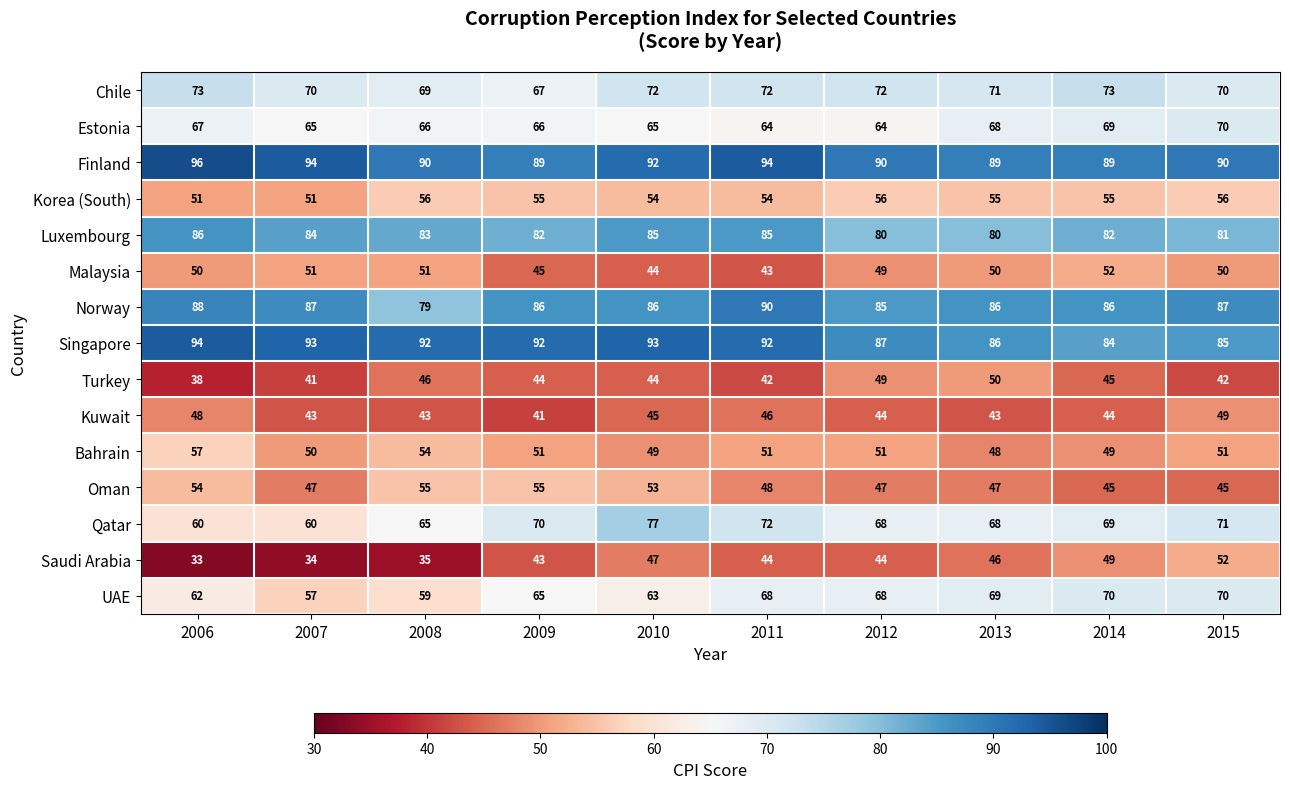

The value of Bahrain at 2007 is 50. True or false?

True